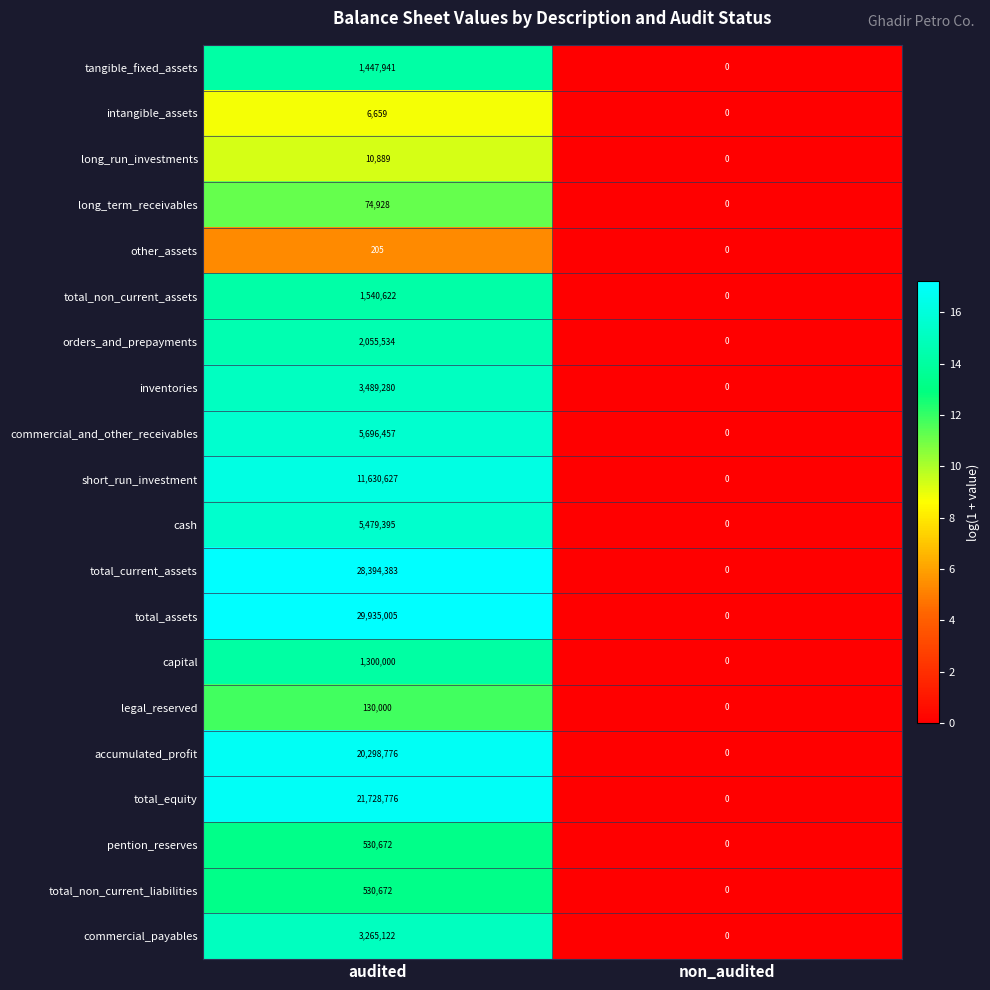

List the labels in order of pention_reserves value, largest first.

audited, non_audited